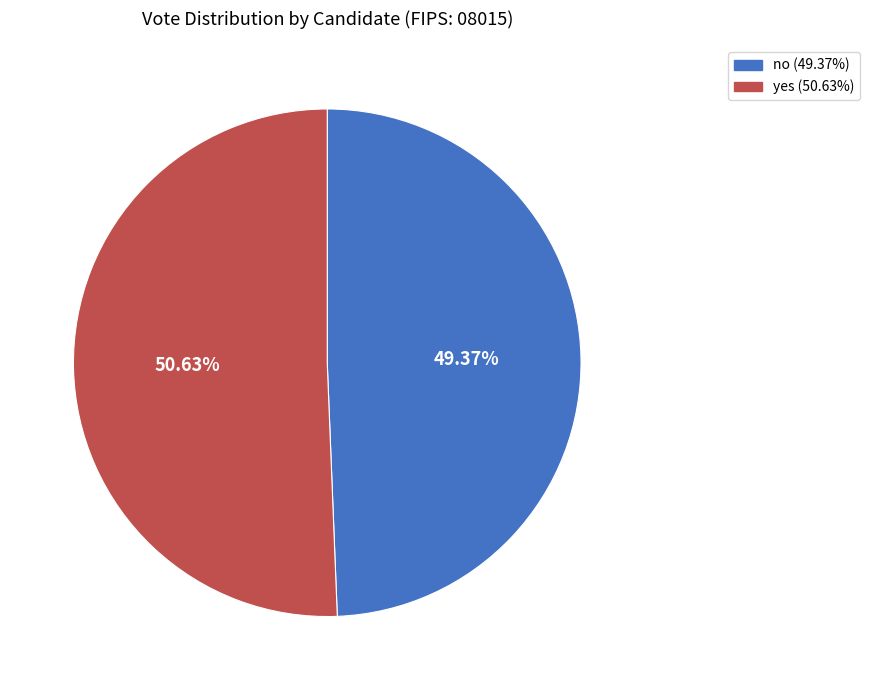

The no slice represents 49% of the pie. True or false?

True